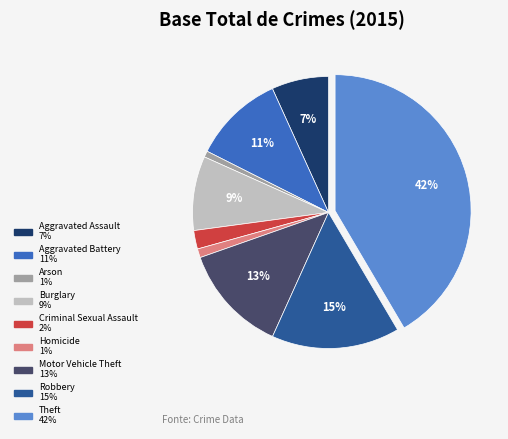

To the nearest percent, what is the difference between the Robbery and Arson slice percentages?

14%